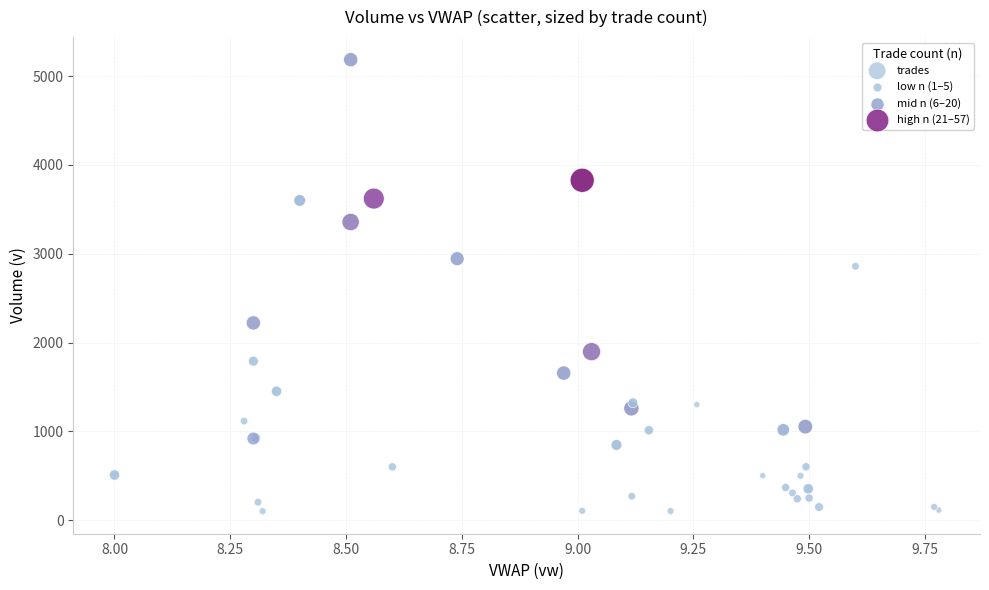

What Y value in the scatter plot is closest to 2643?

2859